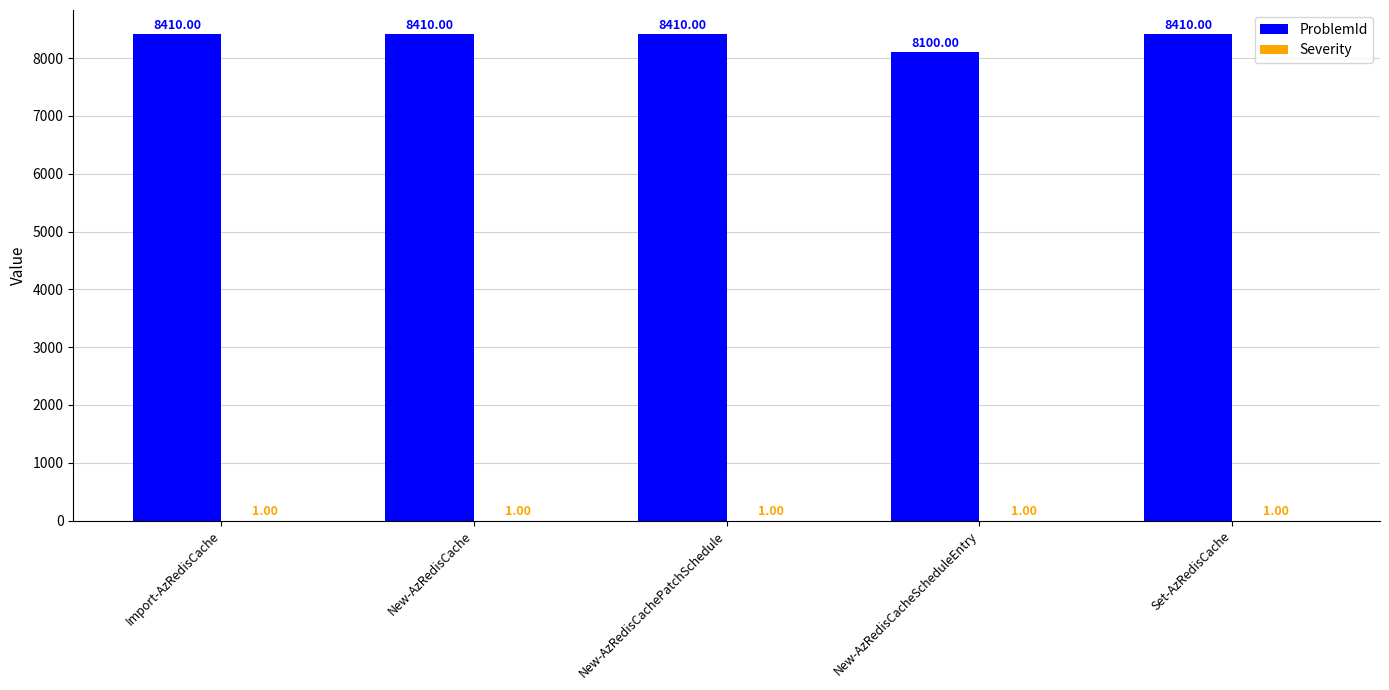

What is the sum of all ProblemId values?

41740